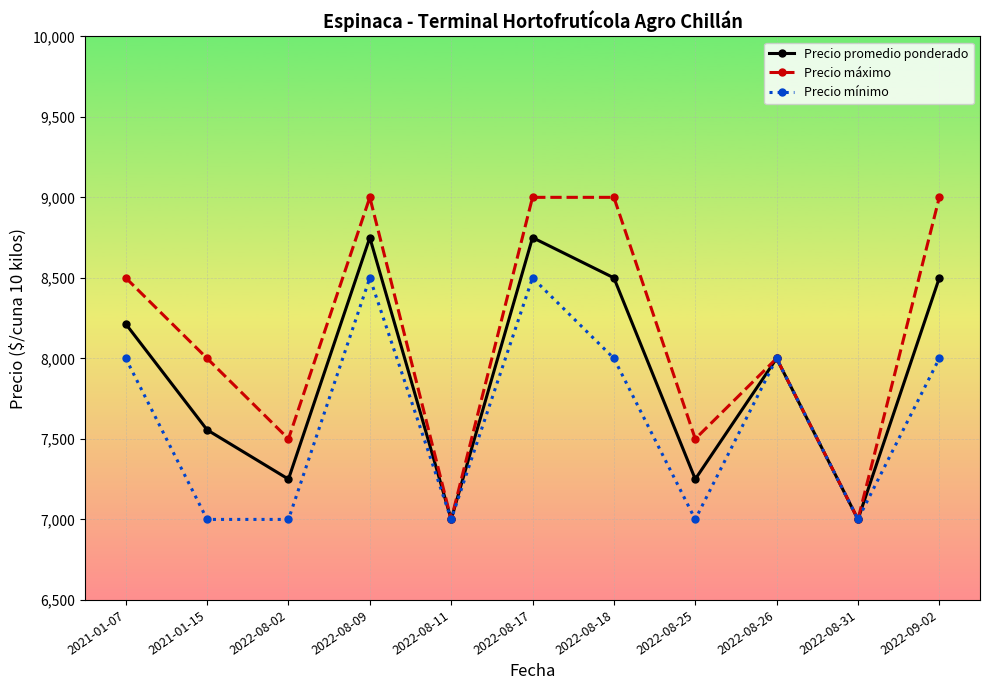

The value of Precio promedio ponderado at 2022-08-26 is 8000. True or false?

True